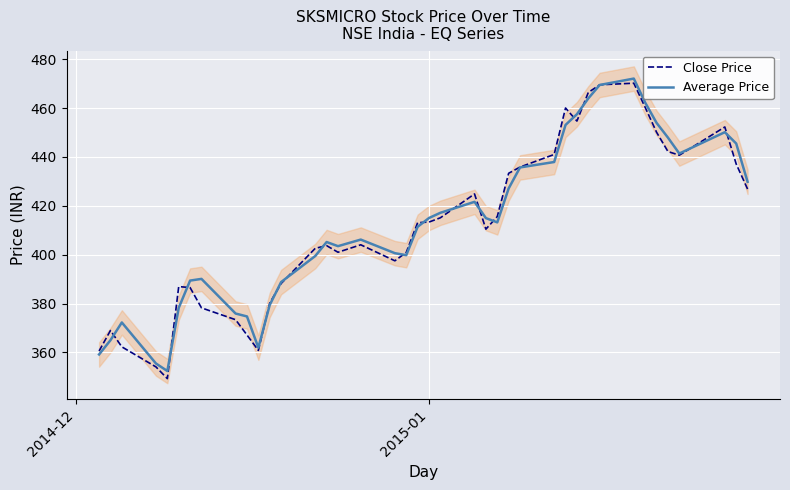

Rank the series by their average value, from highest to lowest.

Average Price, Close Price